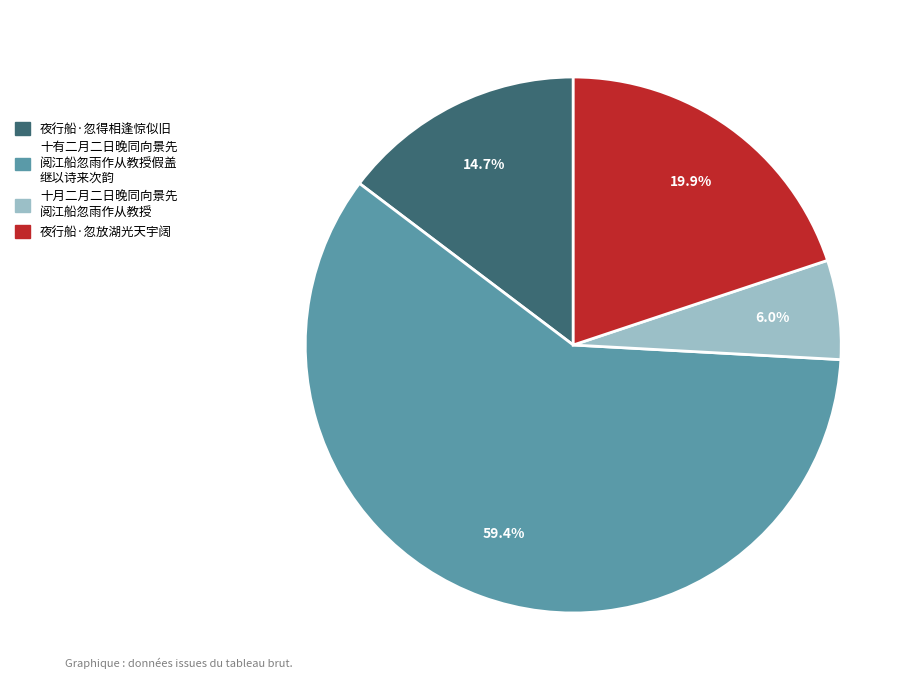

Is there any slice that represents more than half of the pie?

Yes